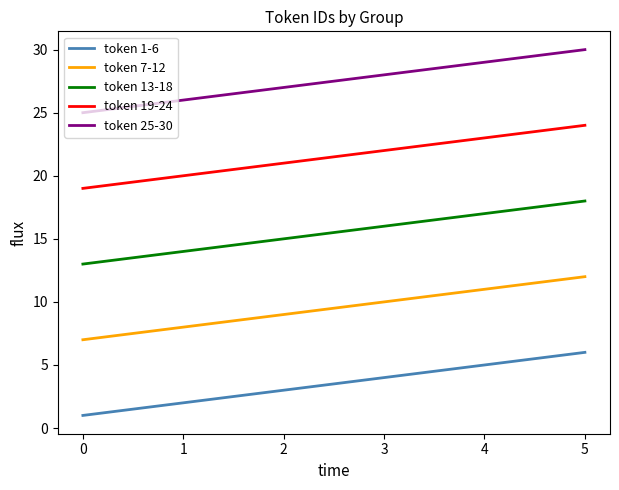

What is the minimum value for token 1-6?

1